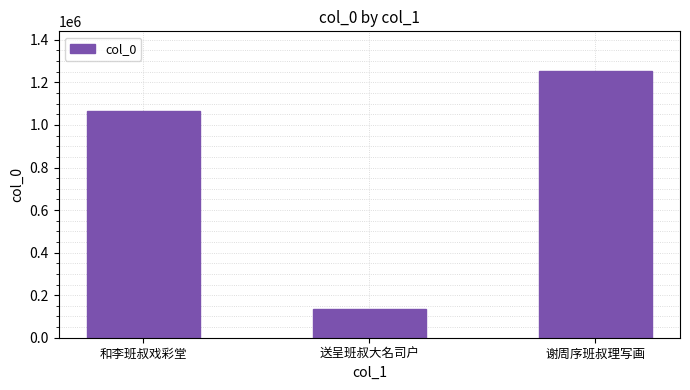

At which category does the chart reach its minimum across all series?

送呈班叔大名司户